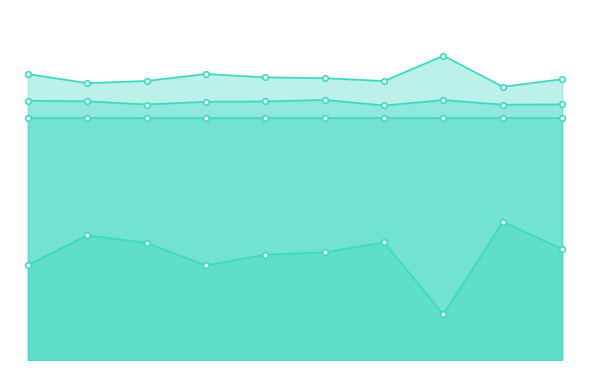

True or false: final_goal_value_line and sim_best_word_line cross at least once.

False